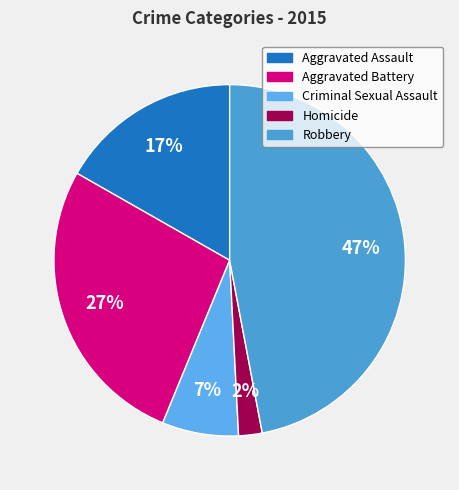

What is the smallest slice in the pie chart?

Homicide